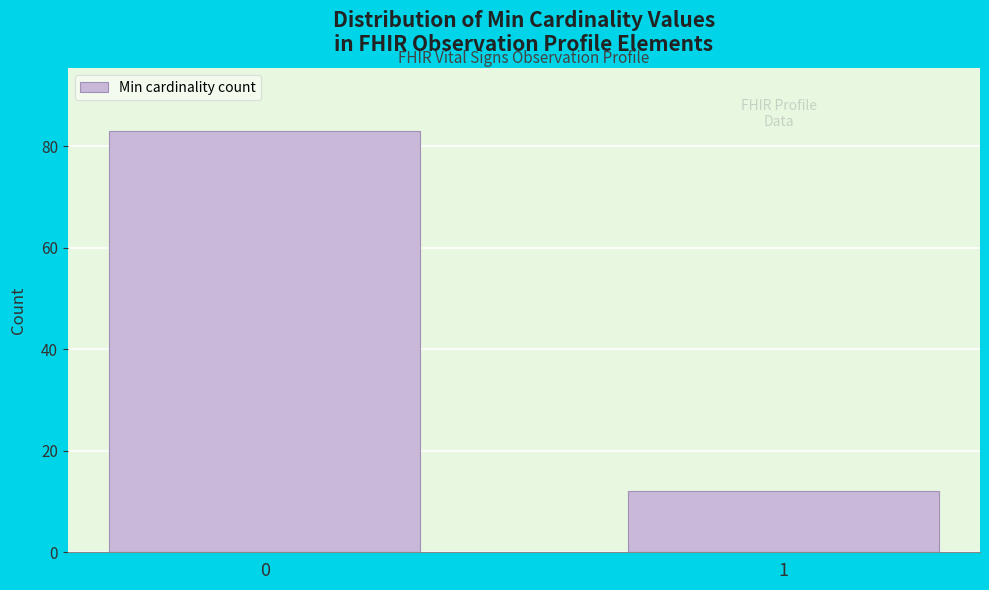

Reading right to left, list all the values displayed in this chart.

12	83